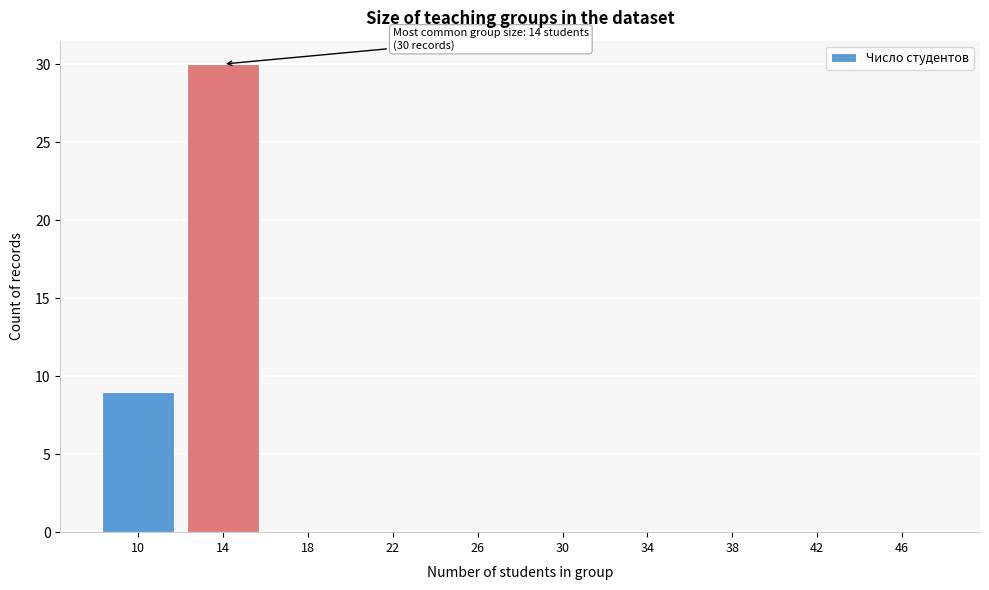

Reading left to right, what are all the values shown in this chart?

10=9	14=30	18=0	22=0	26=0	30=0	34=0	38=0	42=0	46=0